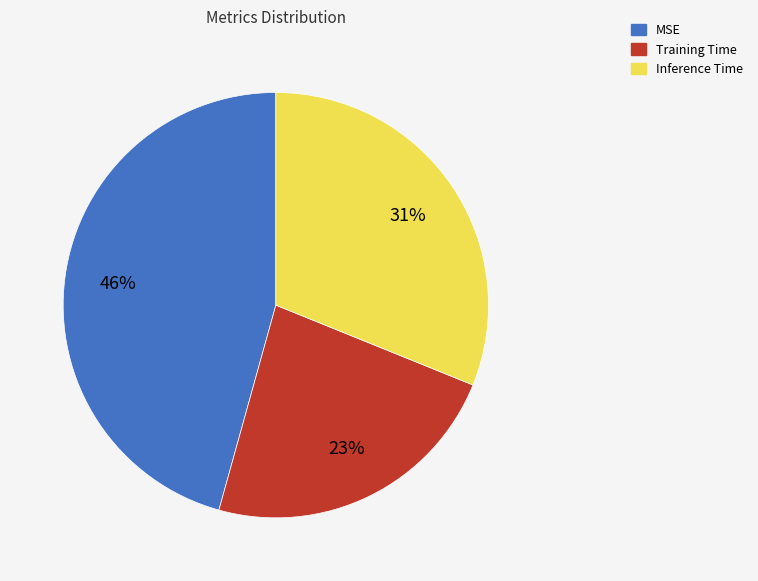

True or false: Inference Time accounts for 31% of the total.

True